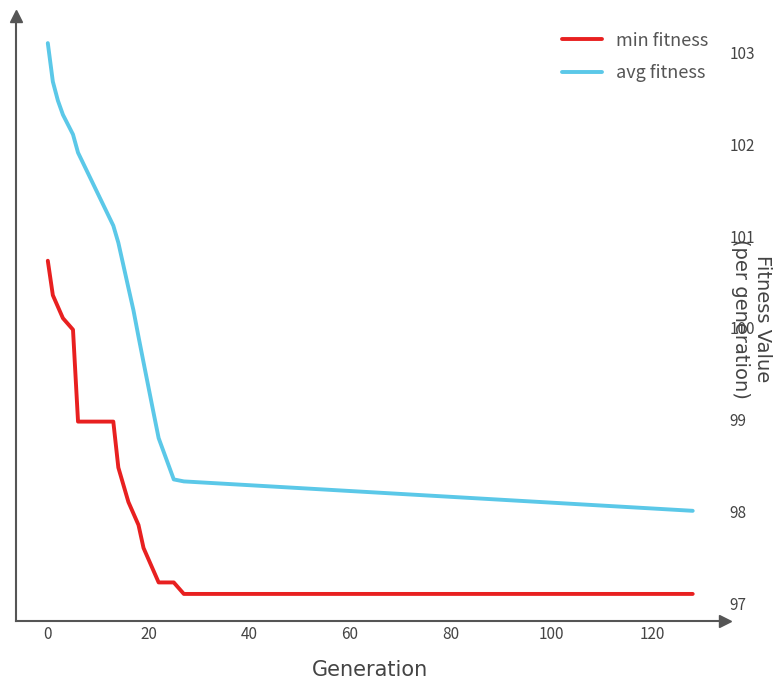

Does the chart display data point markers on the line(s)?

No